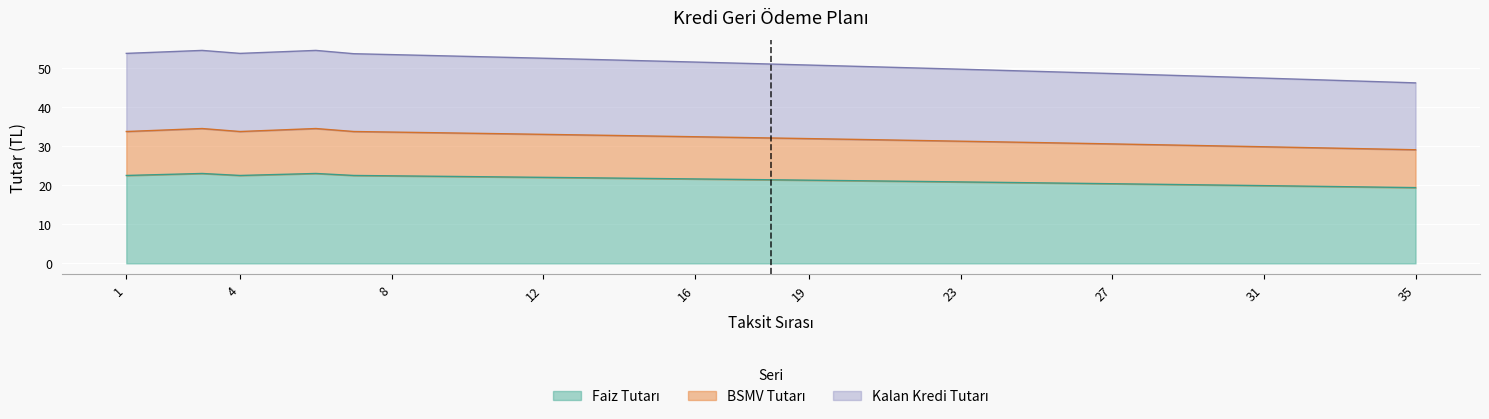

Does the chart display data point markers on the line(s)?

No